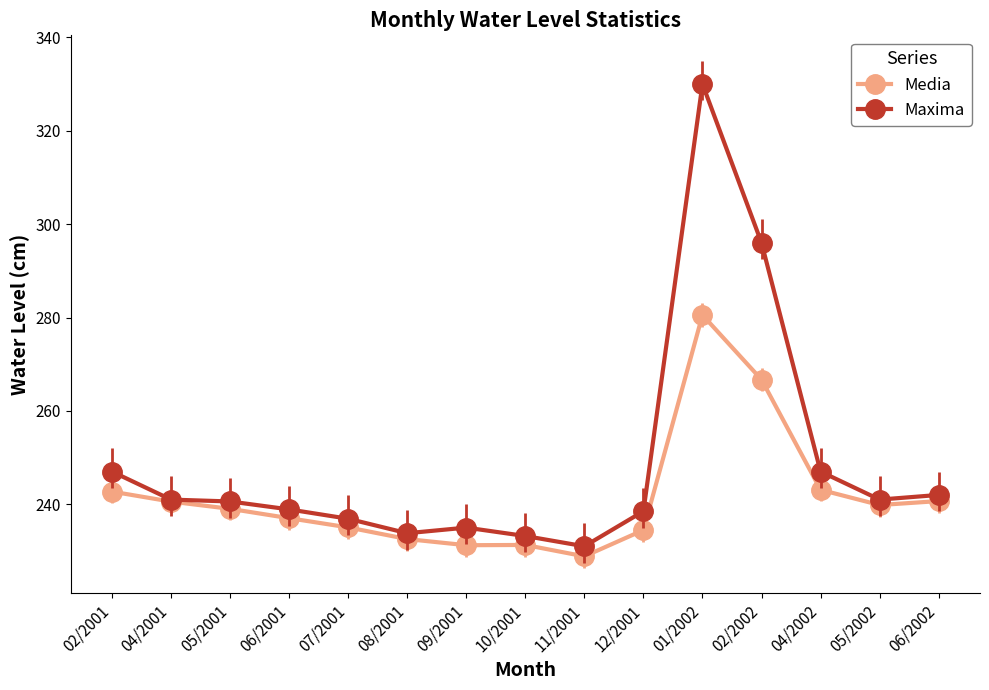

At 01/2002, list the series in order from smallest to largest.

Media, Maxima